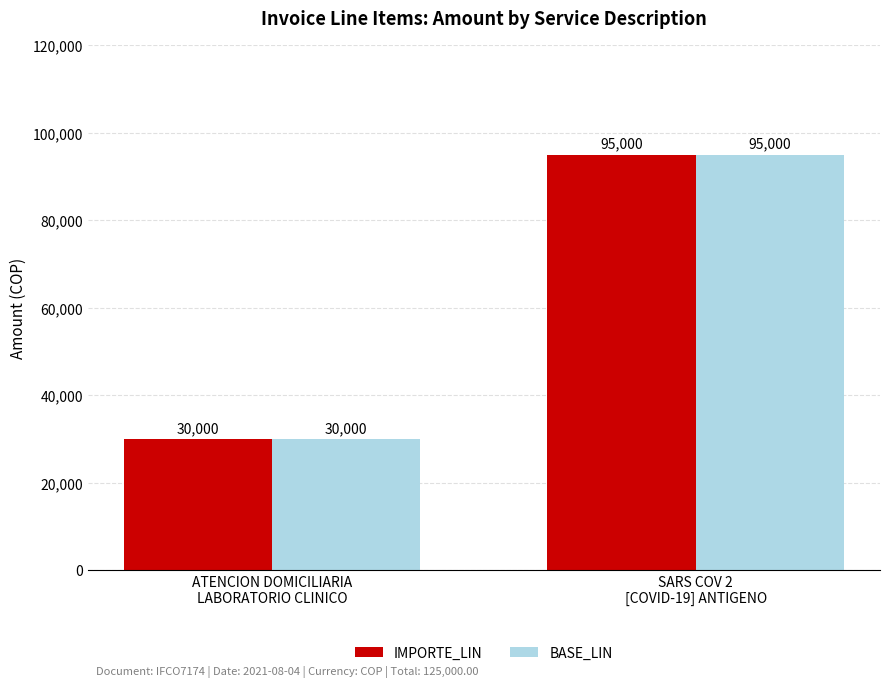

Reading left to right, list all the values displayed in this chart.

IMPORTE_LIN: ATENCION DOMICILIARIA
LABORATORIO CLINICO=30000	SARS COV 2
[COVID-19] ANTIGENO=95000
BASE_LIN: ATENCION DOMICILIARIA
LABORATORIO CLINICO=30000	SARS COV 2
[COVID-19] ANTIGENO=95000